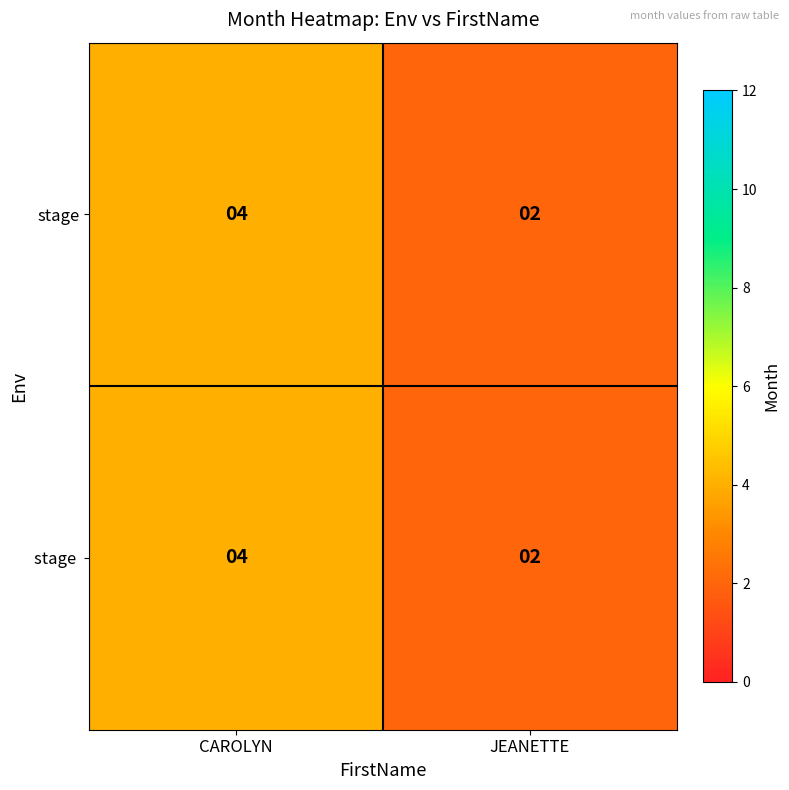

Which category has the highest value across all series?

CAROLYN